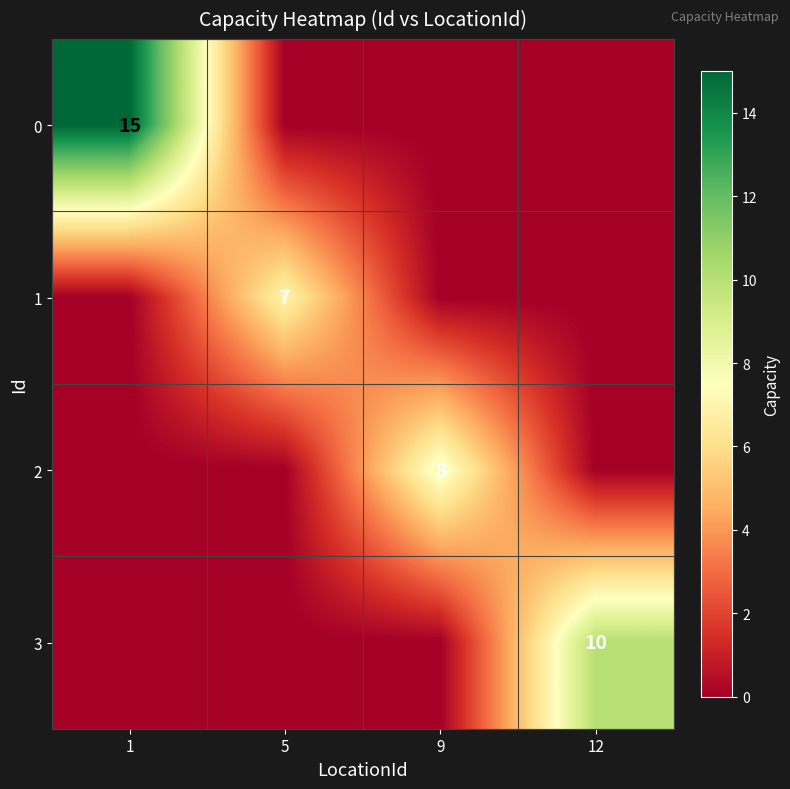

What is the average value of the 3 series?

2